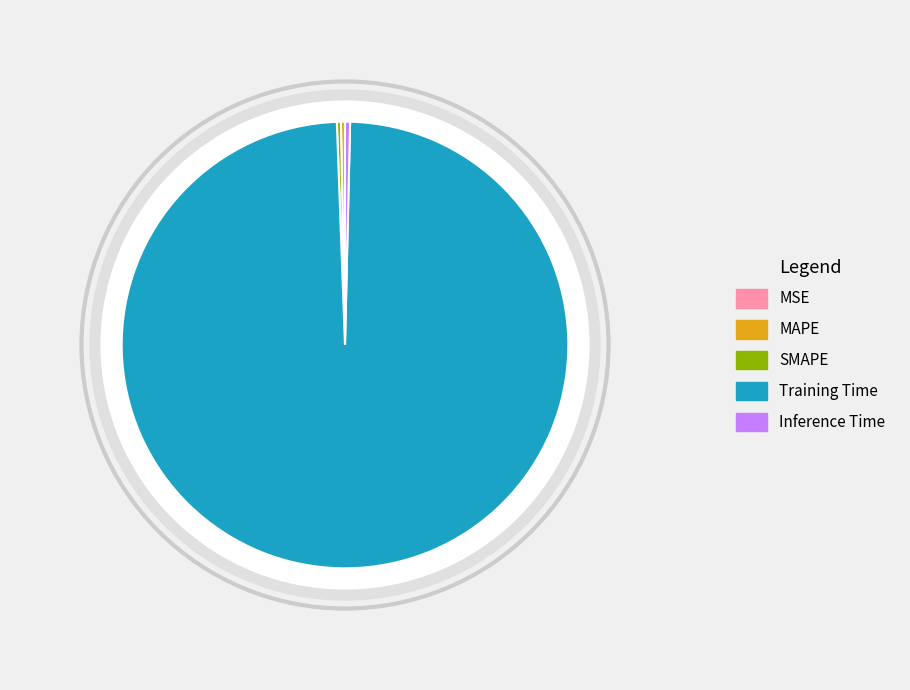

Is the sum of MAPE and Inference Time greater than half?

No